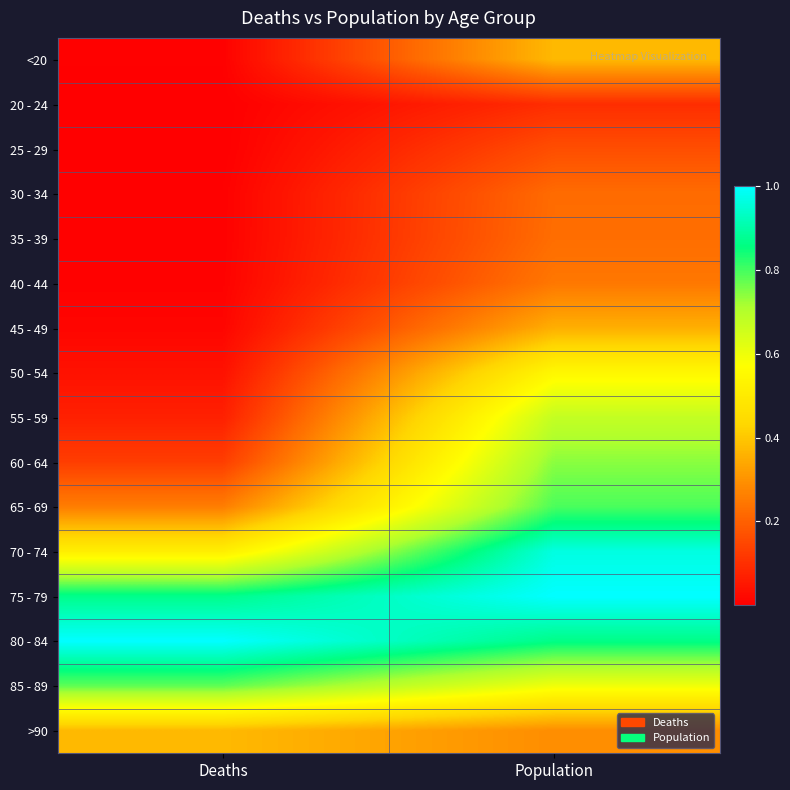

Reading left to right, what are all the values shown in this chart?

<20: Deaths=0.0	Population=0.4
20 - 24: Deaths=0.0	Population=0.1
25 - 29: Deaths=0.0	Population=0.2
30 - 34: Deaths=0.0	Population=0.2
35 - 39: Deaths=0.0	Population=0.2
40 - 44: Deaths=0.0	Population=0.2
45 - 49: Deaths=0.0	Population=0.4
50 - 54: Deaths=0.0	Population=0.5
55 - 59: Deaths=0.1	Population=0.7
60 - 64: Deaths=0.1	Population=0.7
65 - 69: Deaths=0.3	Population=0.8
70 - 74: Deaths=0.5	Population=1.0
75 - 79: Deaths=0.9	Population=1.0
80 - 84: Deaths=1.0	Population=0.9
85 - 89: Deaths=0.8	Population=0.6
>90: Deaths=0.4	Population=0.3